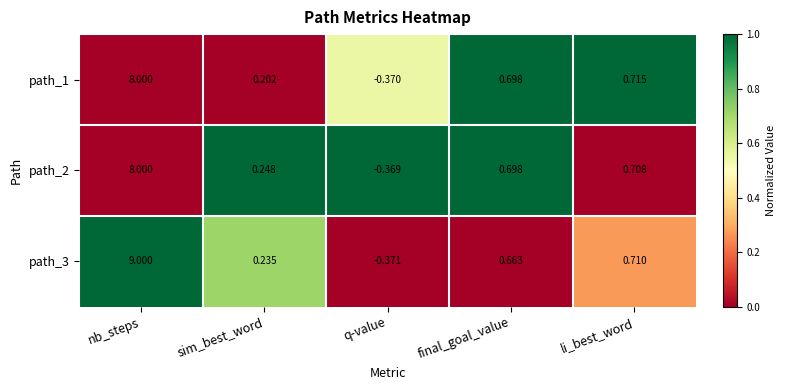

List the labels in order of path_3 value, largest first.

nb_steps, li_best_word, final_goal_value, sim_best_word, q-value